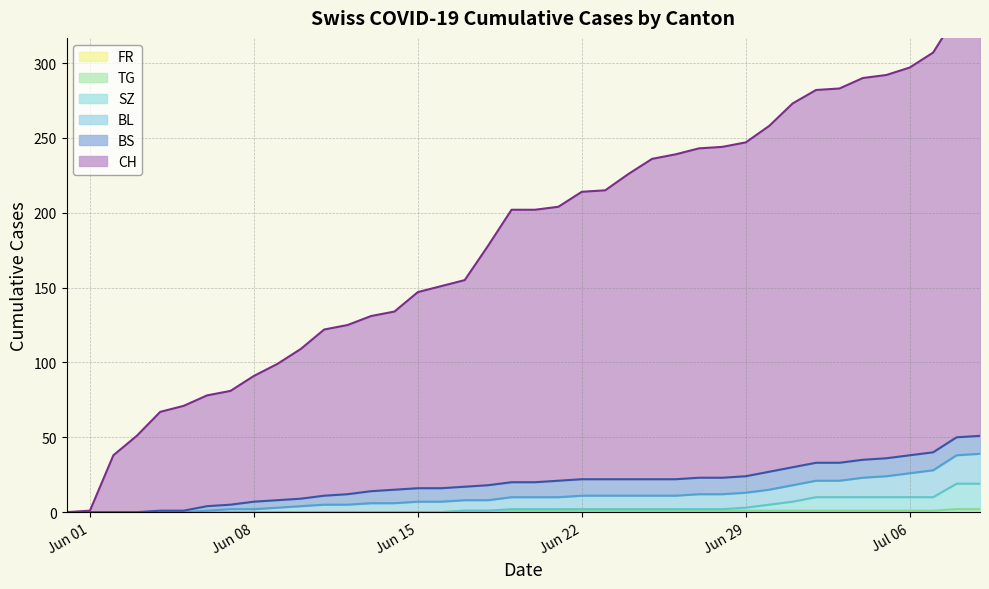

What is the label of the 33rd point from the left?

2020-07-02